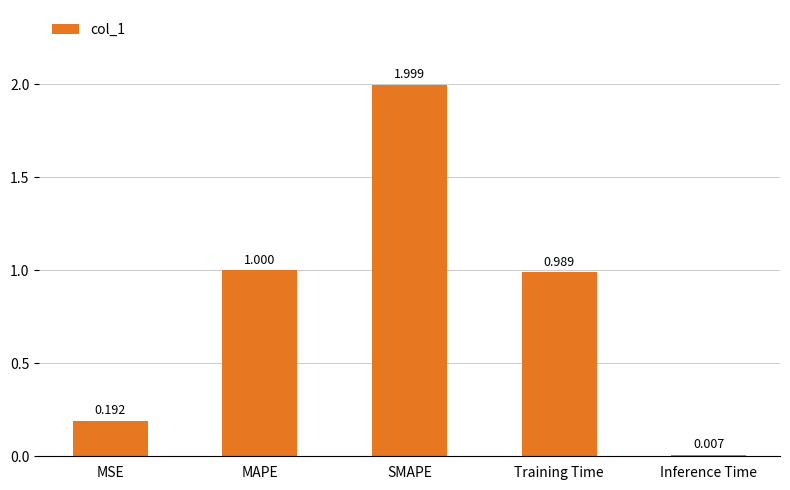

Which has a higher value, MSE or Training Time?

Training Time